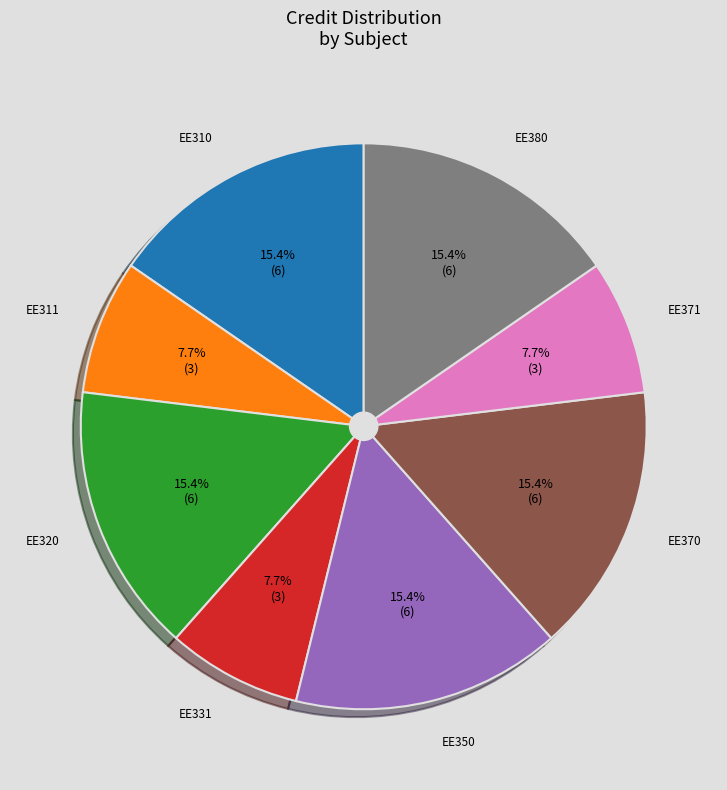

Is there any slice that represents more than half of the pie?

No